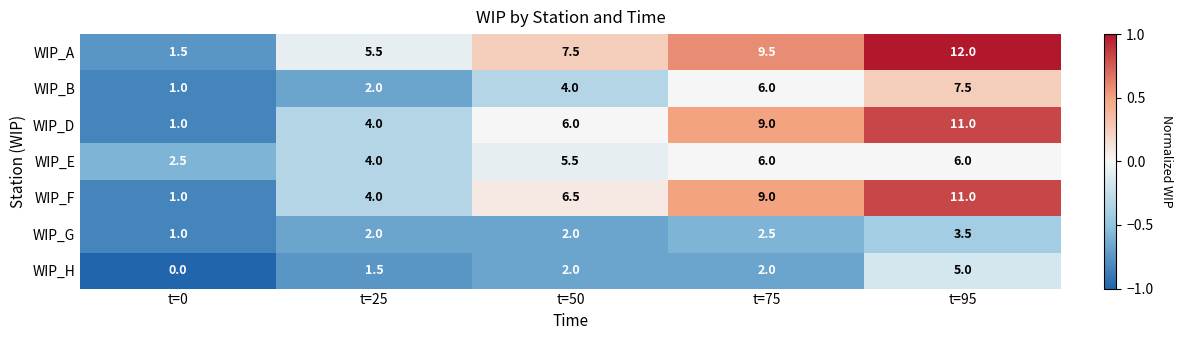

Between t=50 and t=75, which series saw the biggest shift?

WIP_D